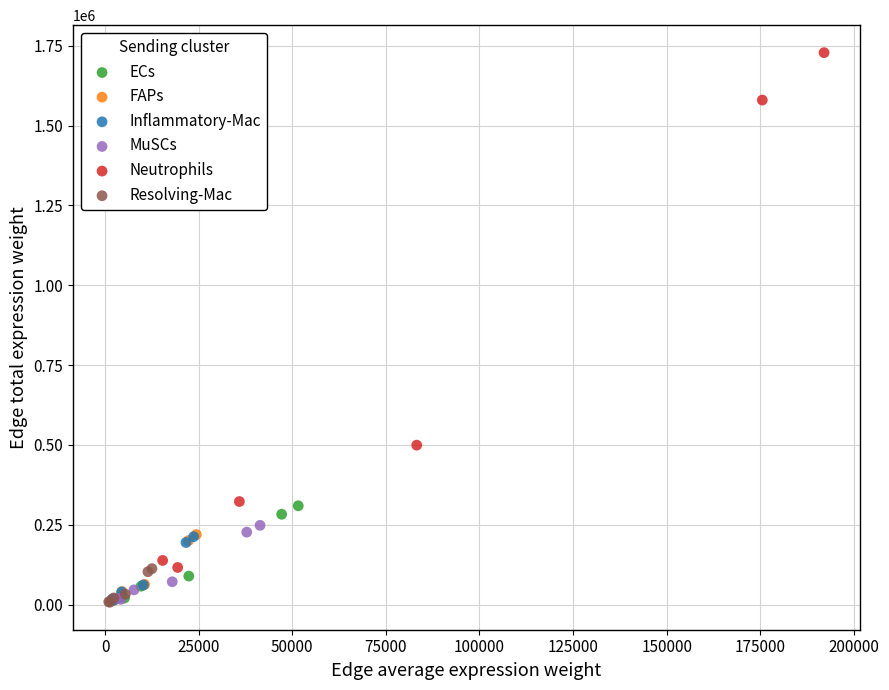

Which series has the widest spread of Y values?

Neutrophils